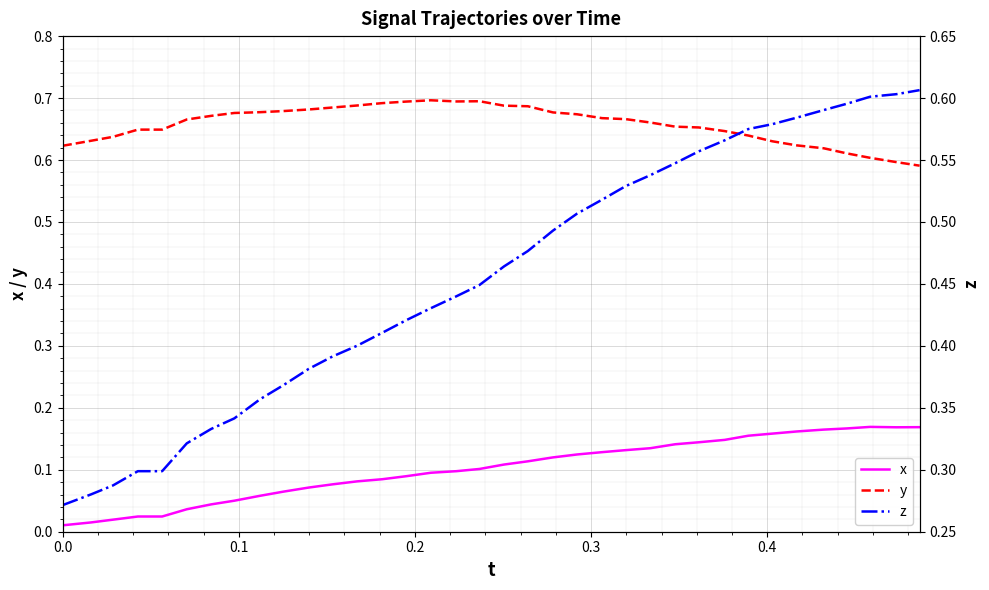

True or false: y and x intersect in this chart.

False